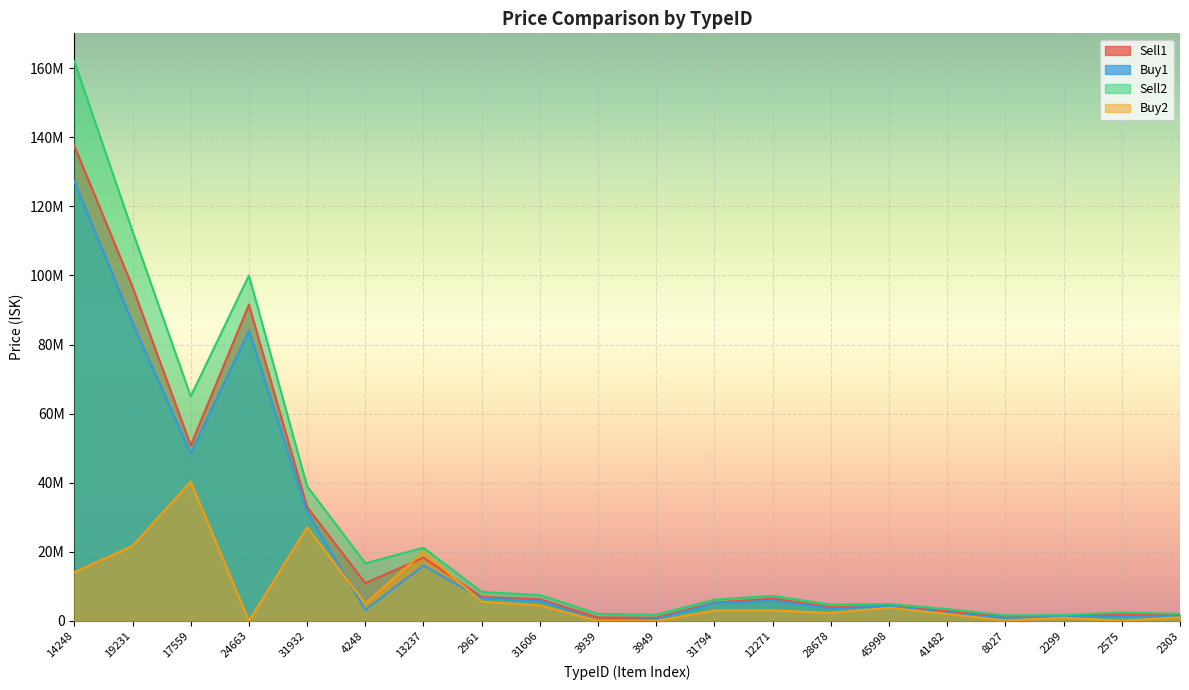

True or false: Sell2 and Buy2 intersect in this chart.

False